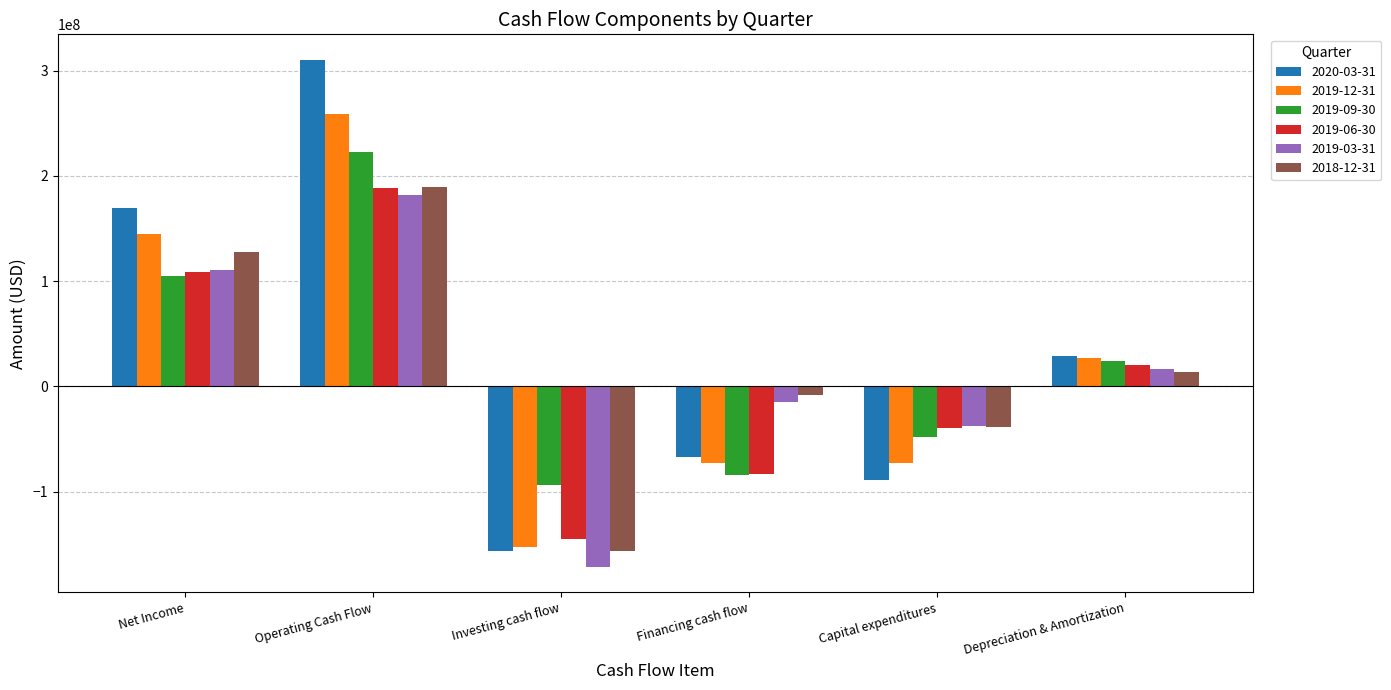

Which label corresponds to the largest value in the chart?

Operating Cash Flow